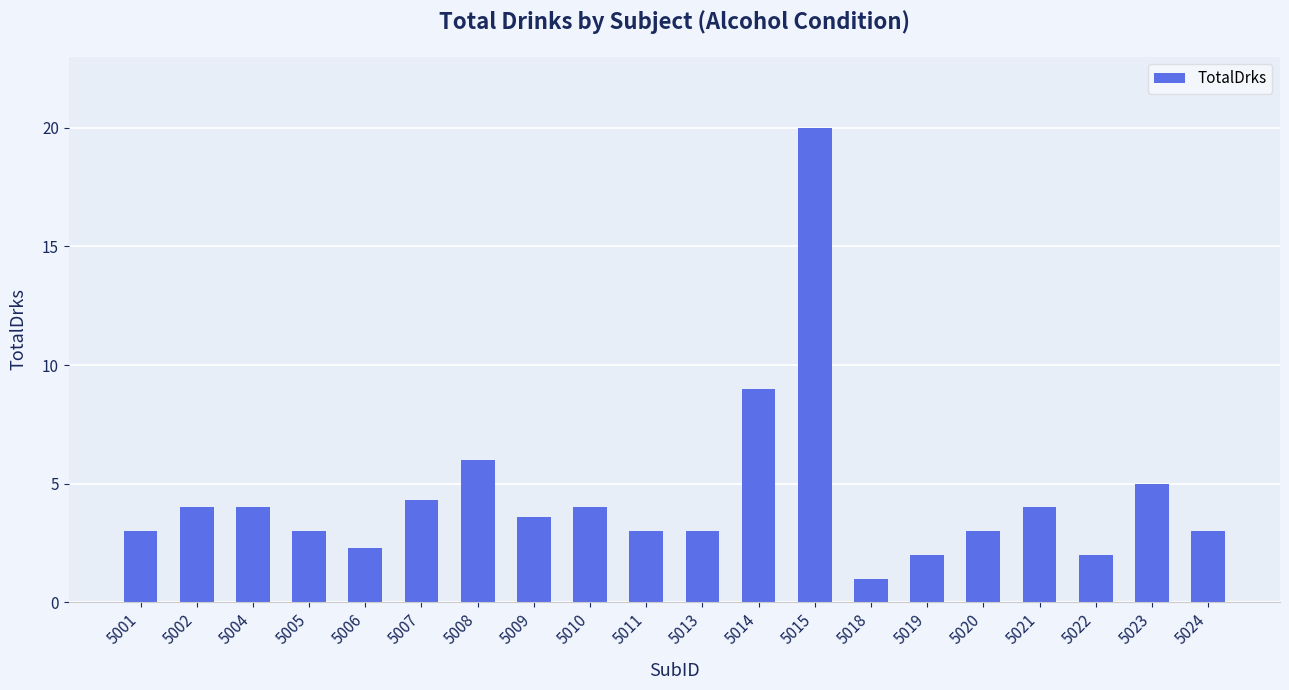

What is the difference between the values at 5015 and 5011?

17.0